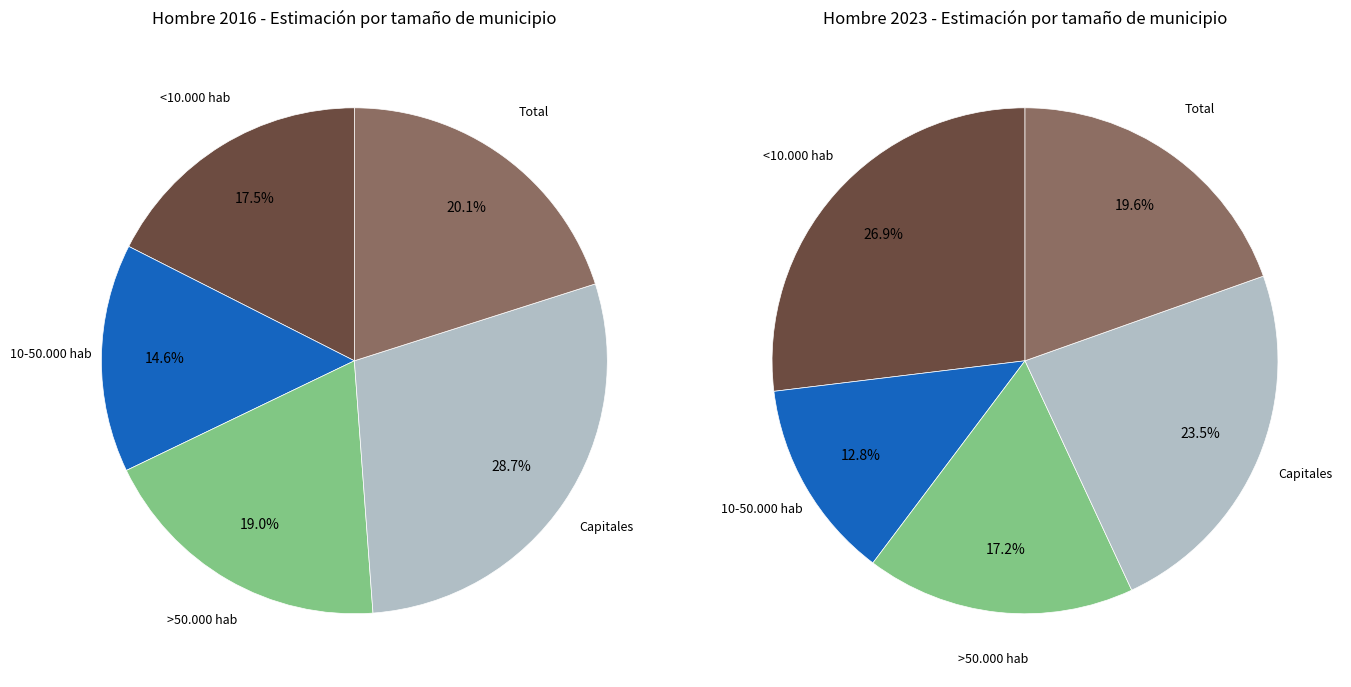

Between 2 and 4, which series saw the biggest shift?

values_2023